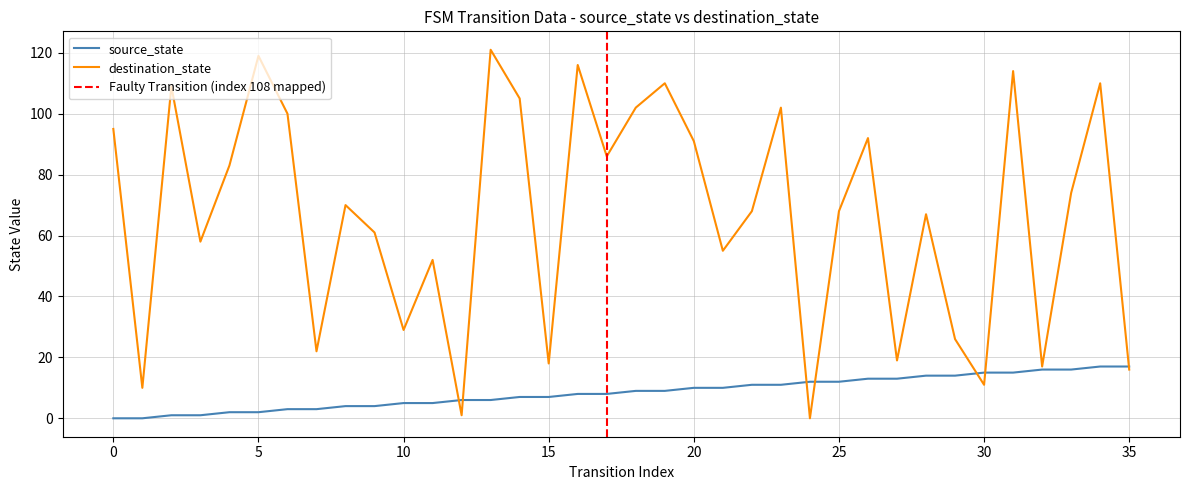

How many distinct data groups are displayed?

2